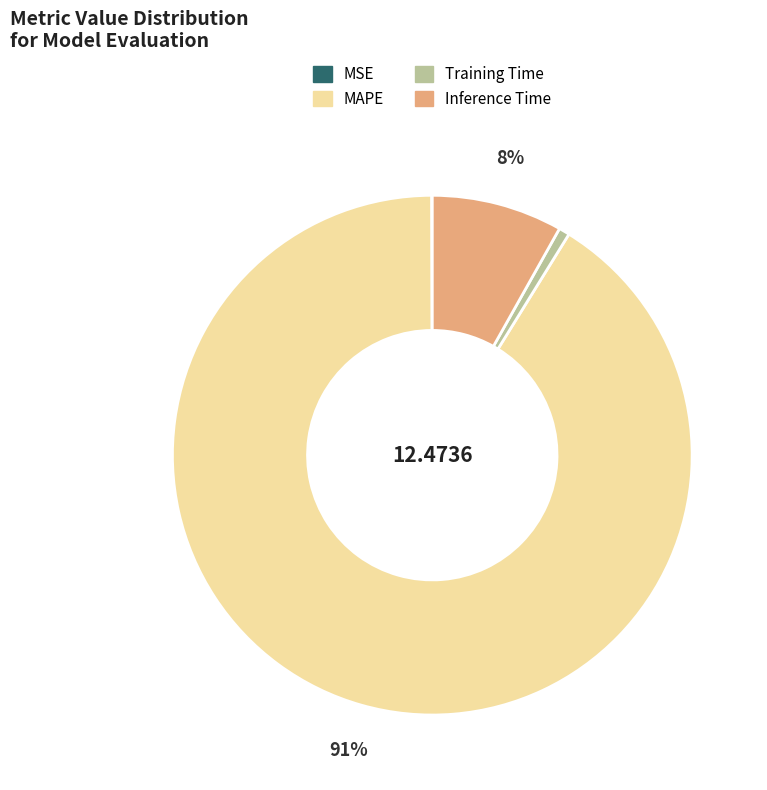

Which has a higher value, Inference Time or Training Time?

Inference Time